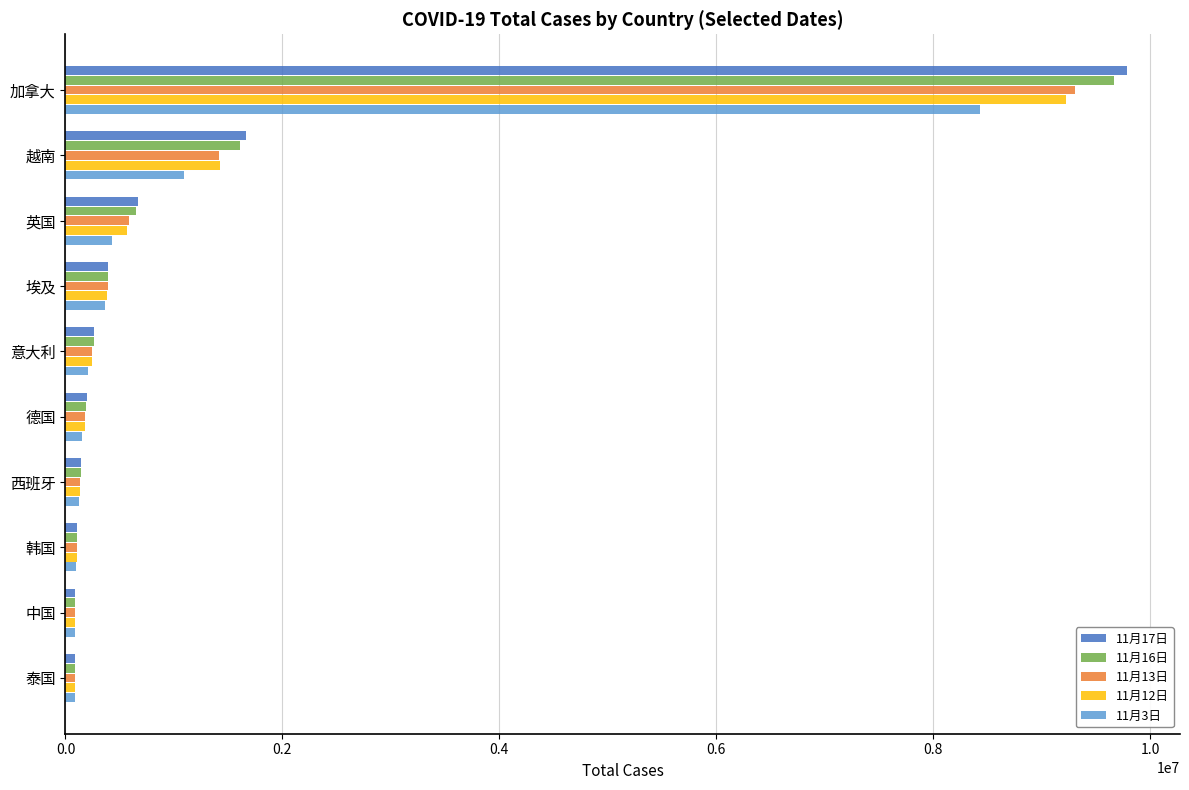

Is it true that 11月17日 equals 396395 at 埃及?

True